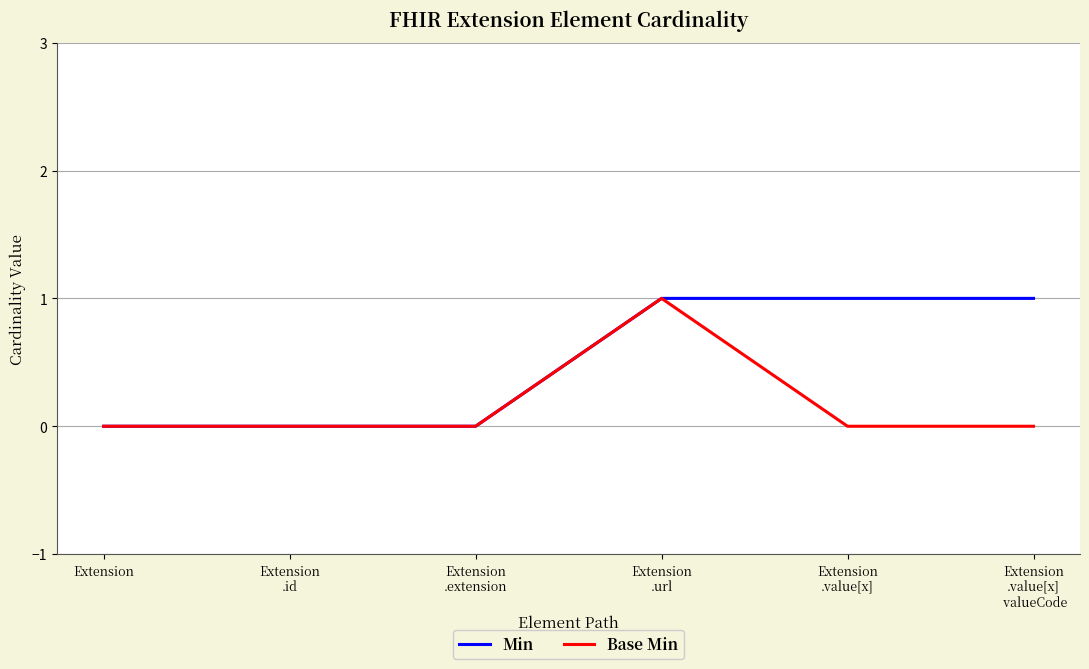

How many lines are shown in the chart?

2